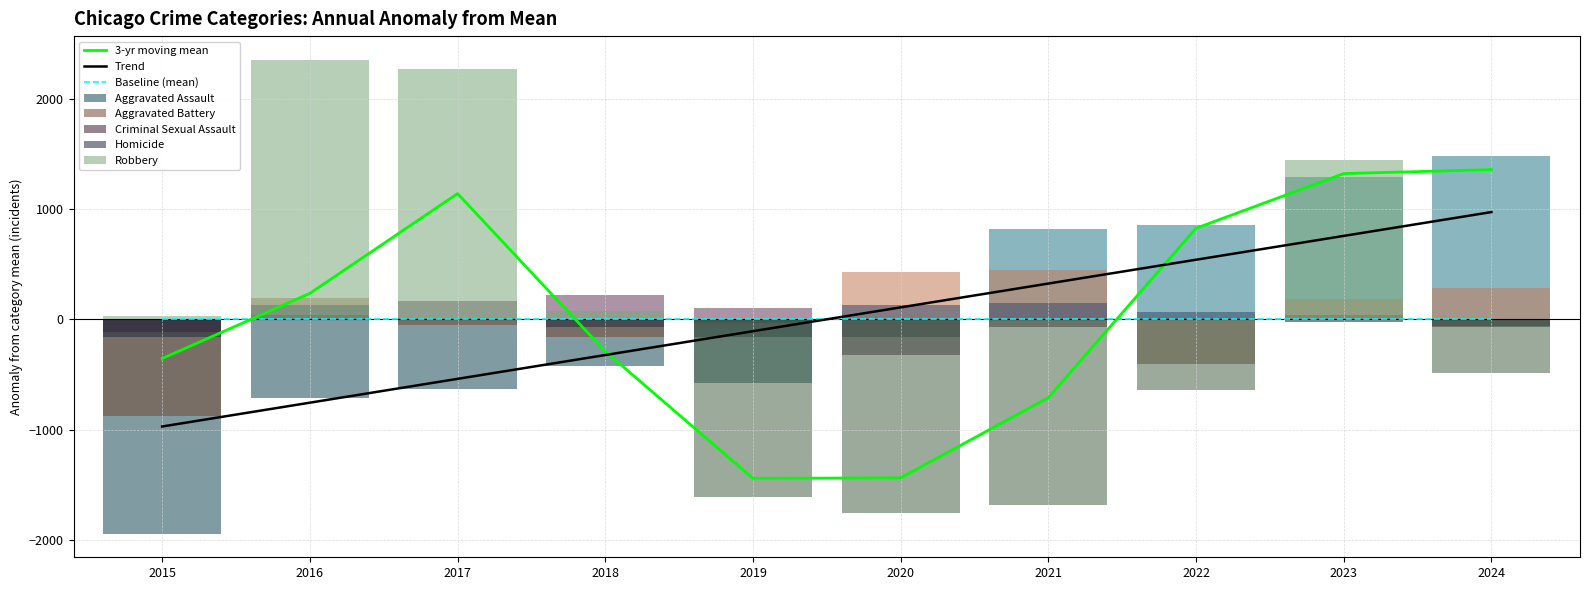

What is the sum of the Aggravated Battery values at 2018 and 2023?

20.6